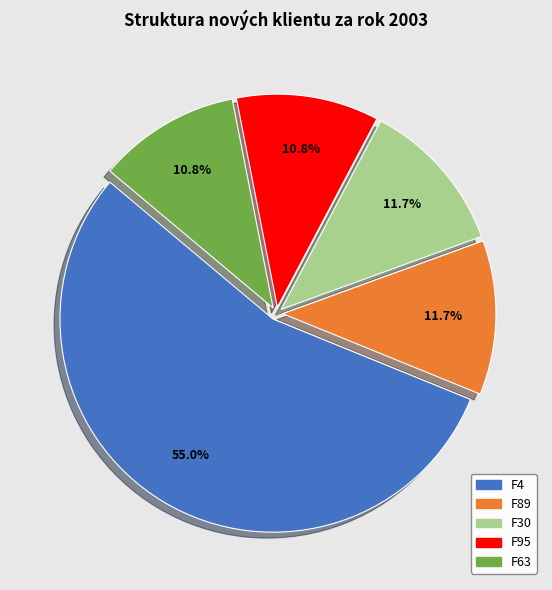

To the nearest percent, what is the difference between the largest and smallest slice percentages?

44%